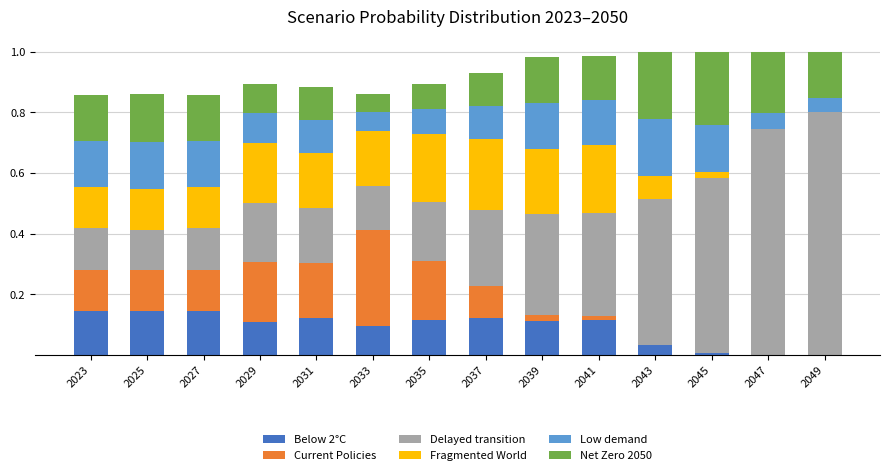

What are all the series names shown in the legend?

Below 2°C, Current Policies, Delayed transition, Fragmented World, Low demand, Net Zero 2050